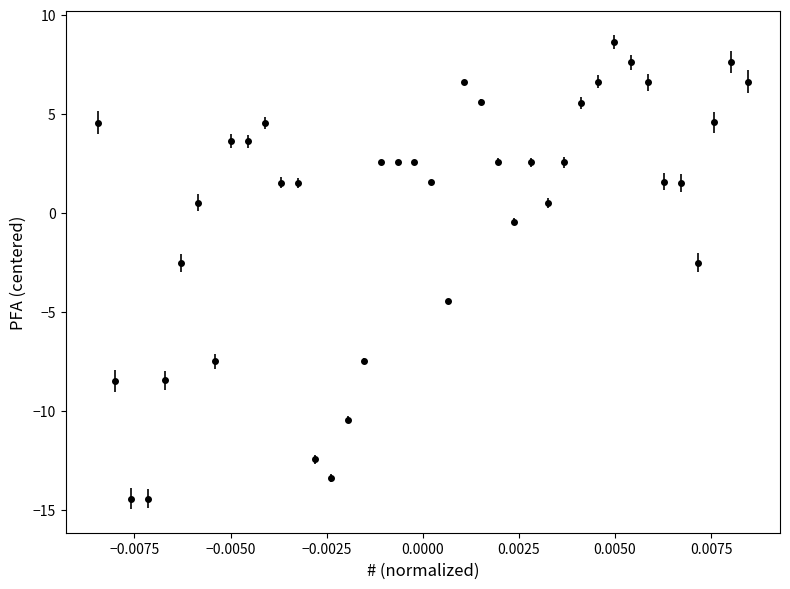

What is the maximum value shown in the chart?

8.6